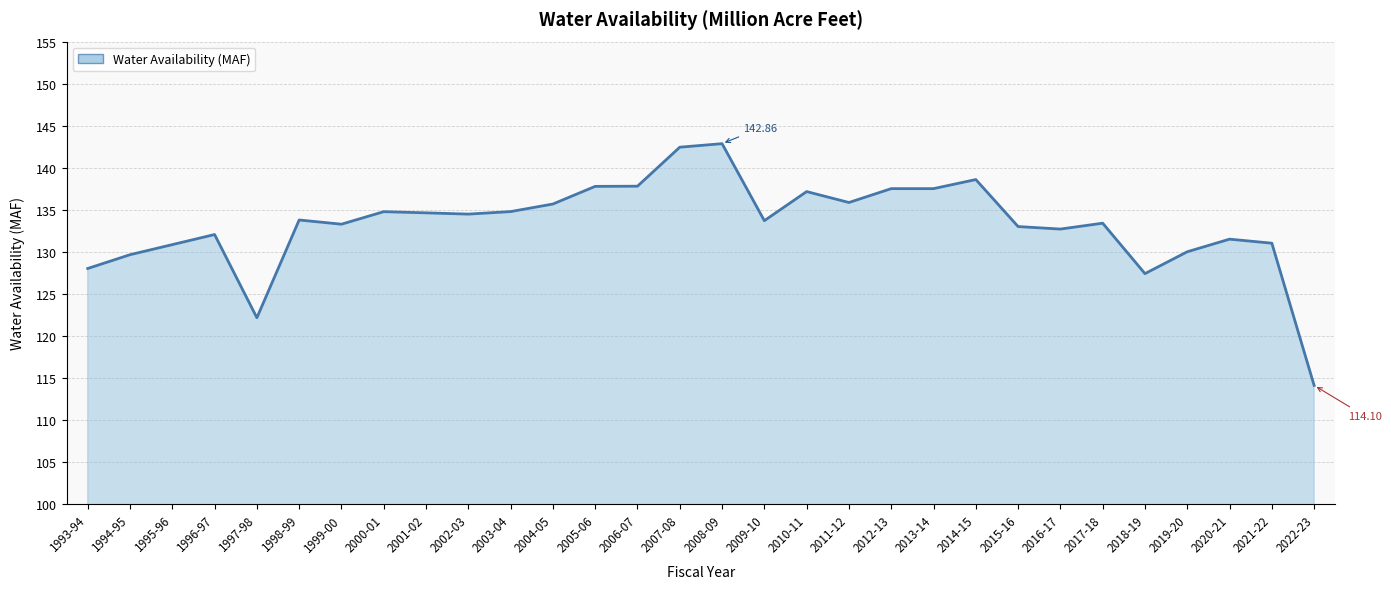

Approximately how many times larger is the value at 1997-98 compared to 2000-01?

0.9